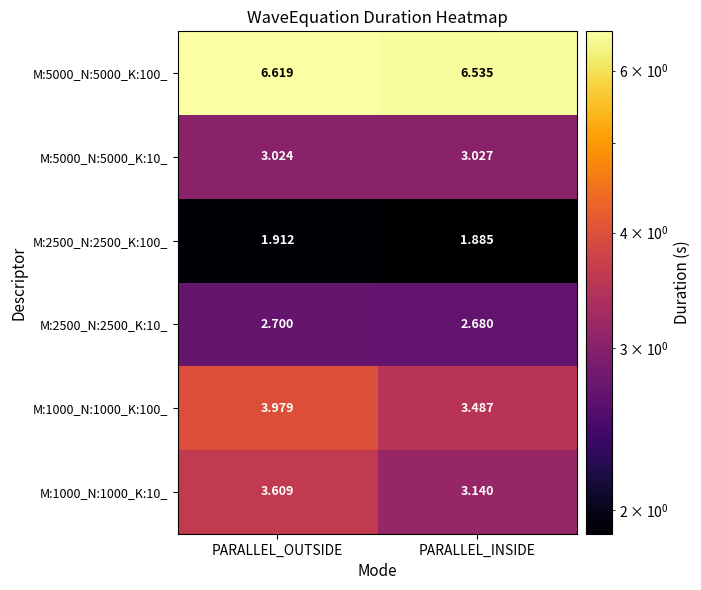

What is the greatest value displayed?

6.6